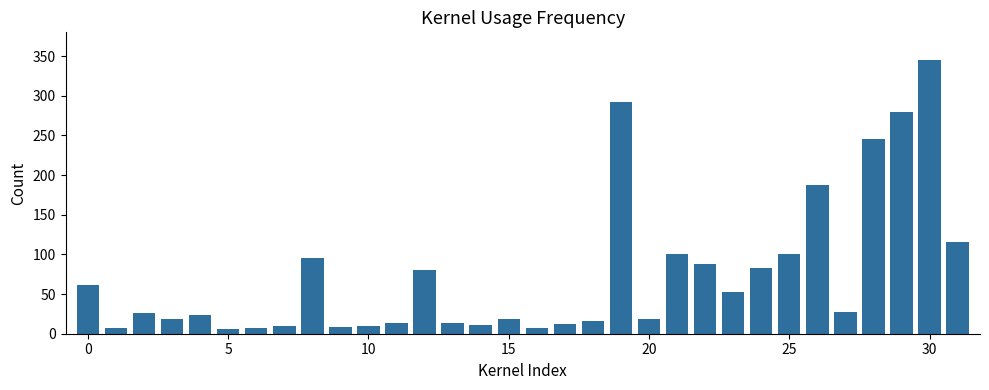

What is the difference between the second highest and second lowest values?

285